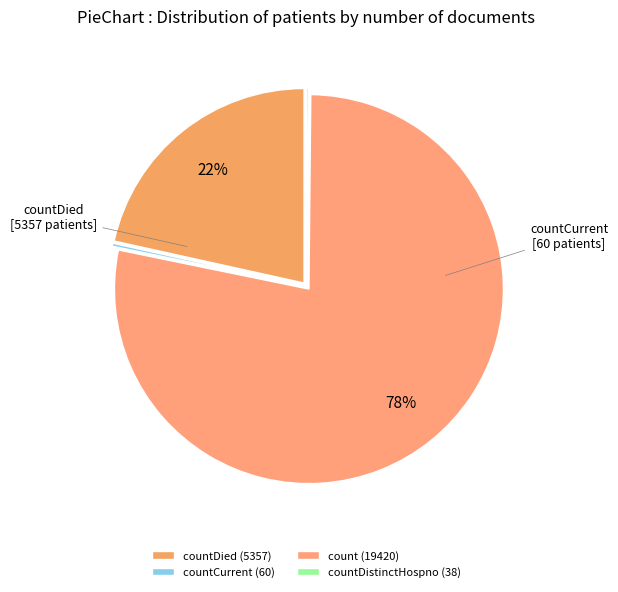

How many slices are in this pie chart?

4